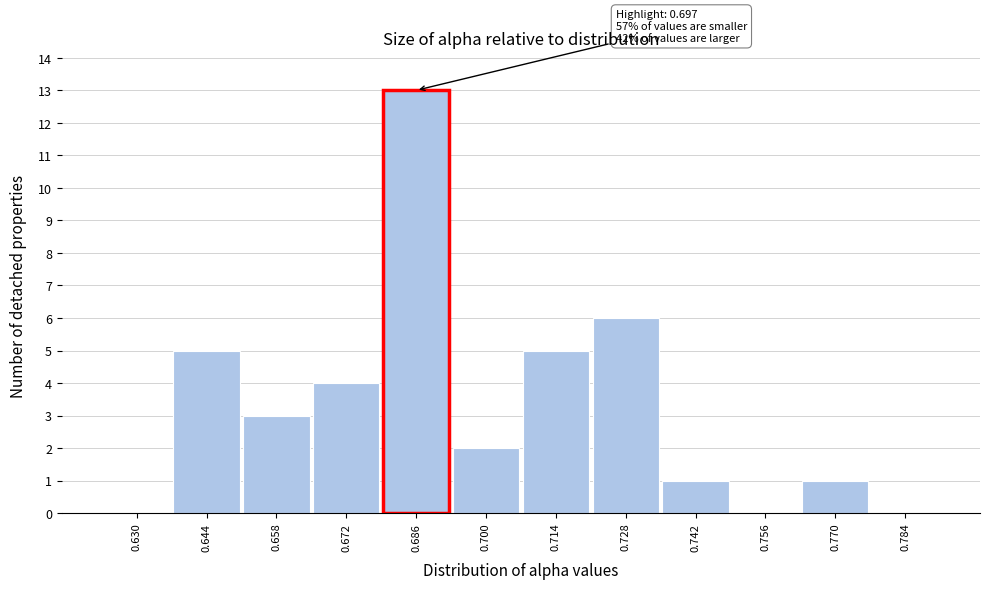

Reading left to right, what are all the values shown in this chart?

0.630=0	0.644=5	0.658=3	0.672=4	0.686=13	0.700=2	0.714=5	0.728=6	0.742=1	0.756=0	0.770=1	0.784=0